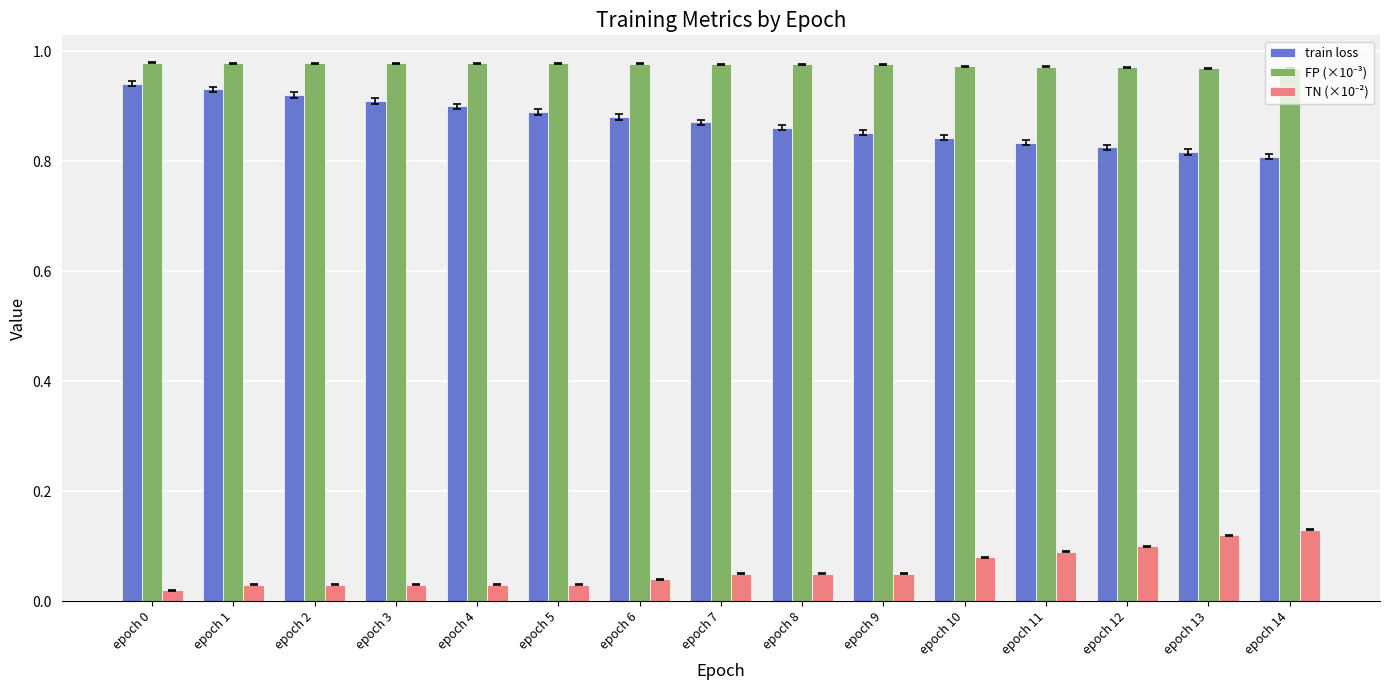

How many distinct data groups are displayed?

3